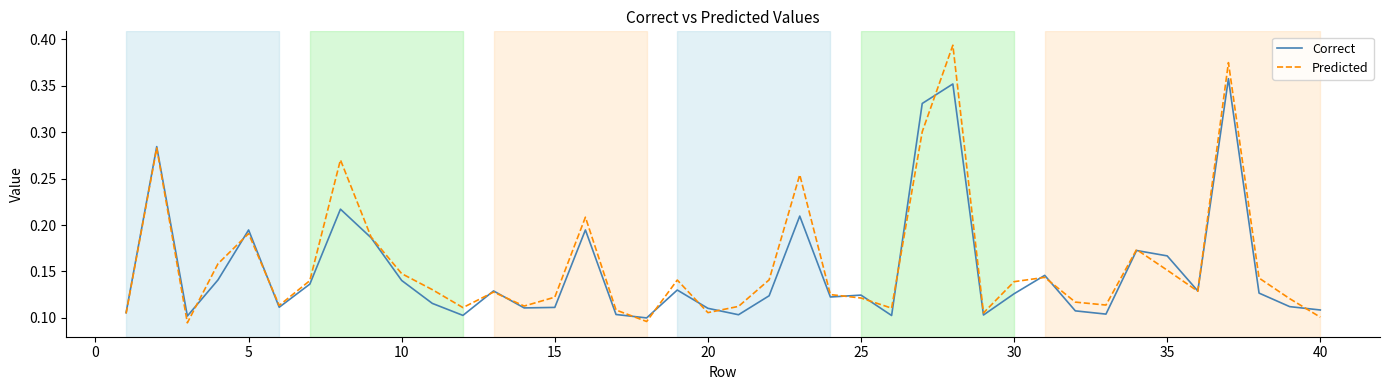

Which series has the largest range (max minus min)?

Predicted